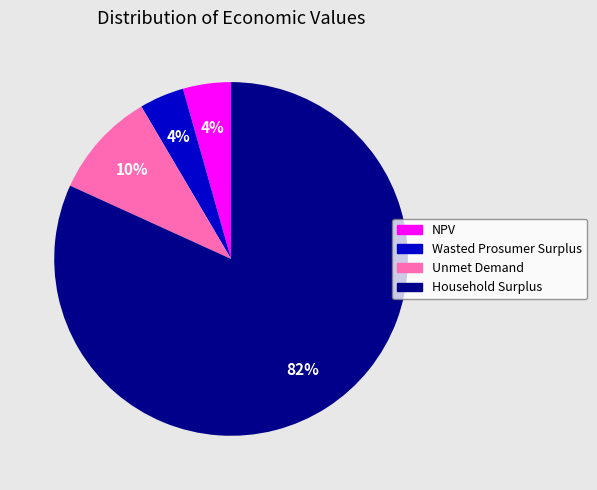

What is the largest slice in the pie chart?

Household Surplus